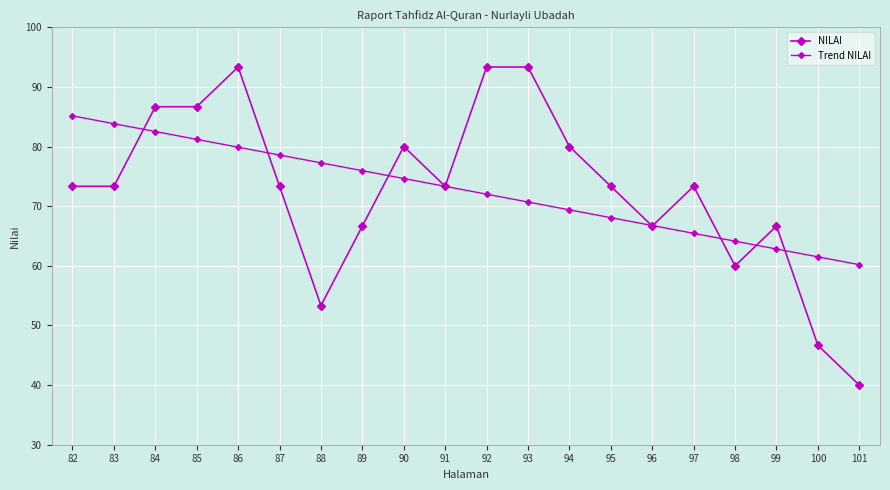

How many lines are shown in the chart?

2